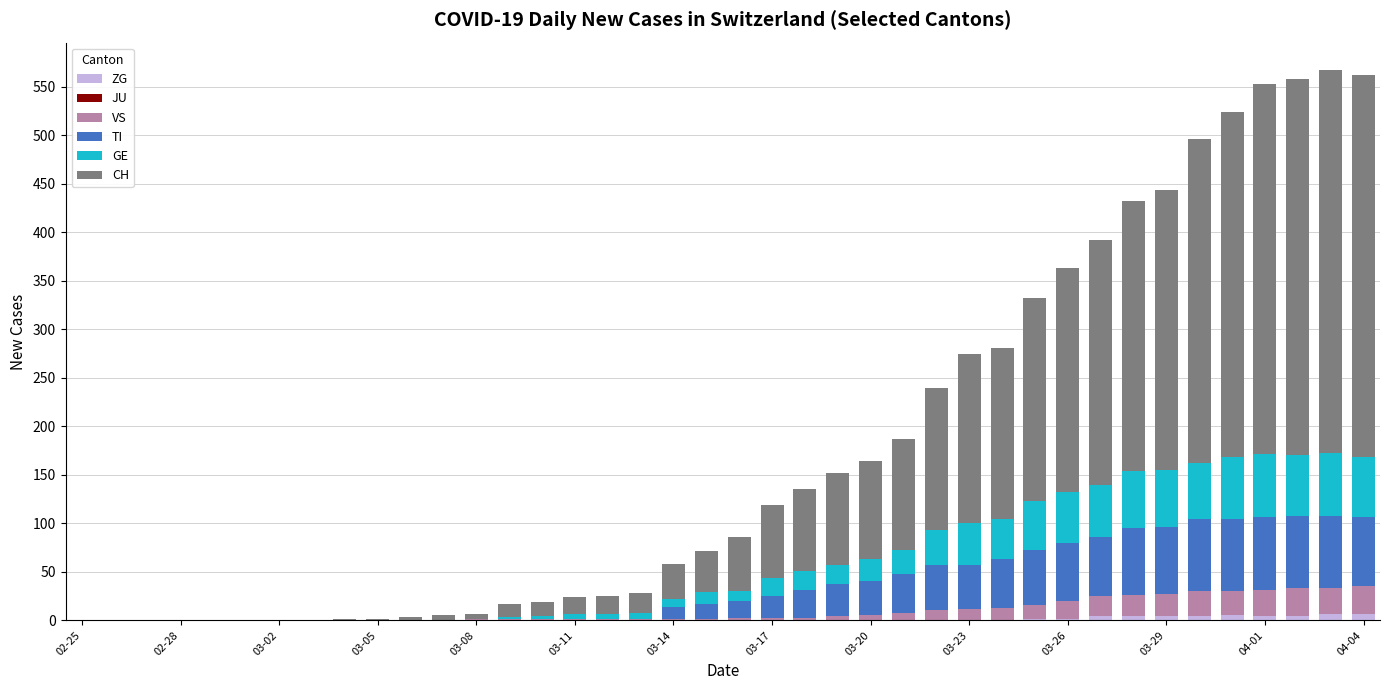

Rank the series by their maximum value, from lowest to highest.

JU, ZG, VS, GE, TI, CH